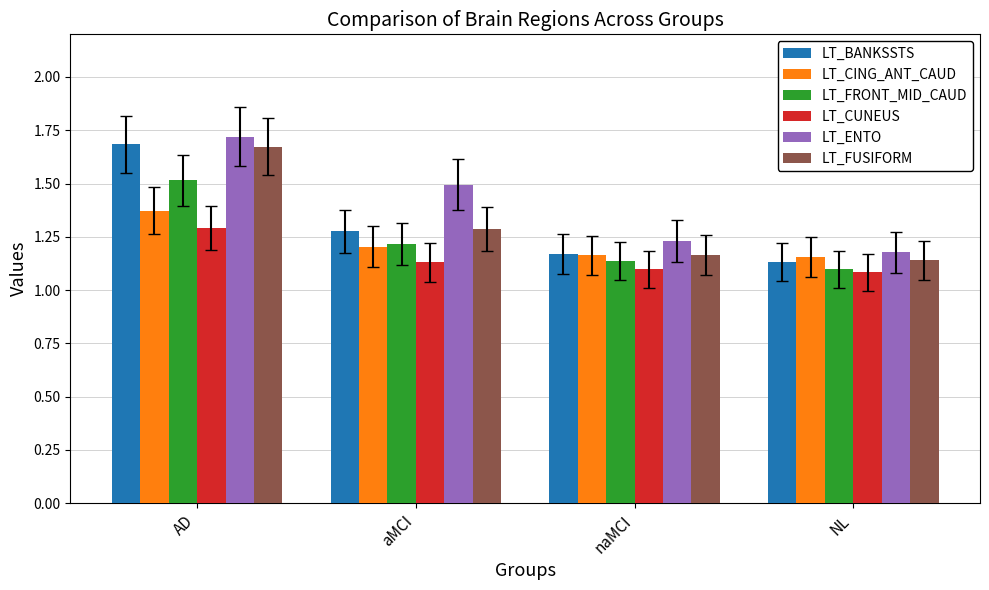

What is the sum of all LT_CUNEUS values?

4.6